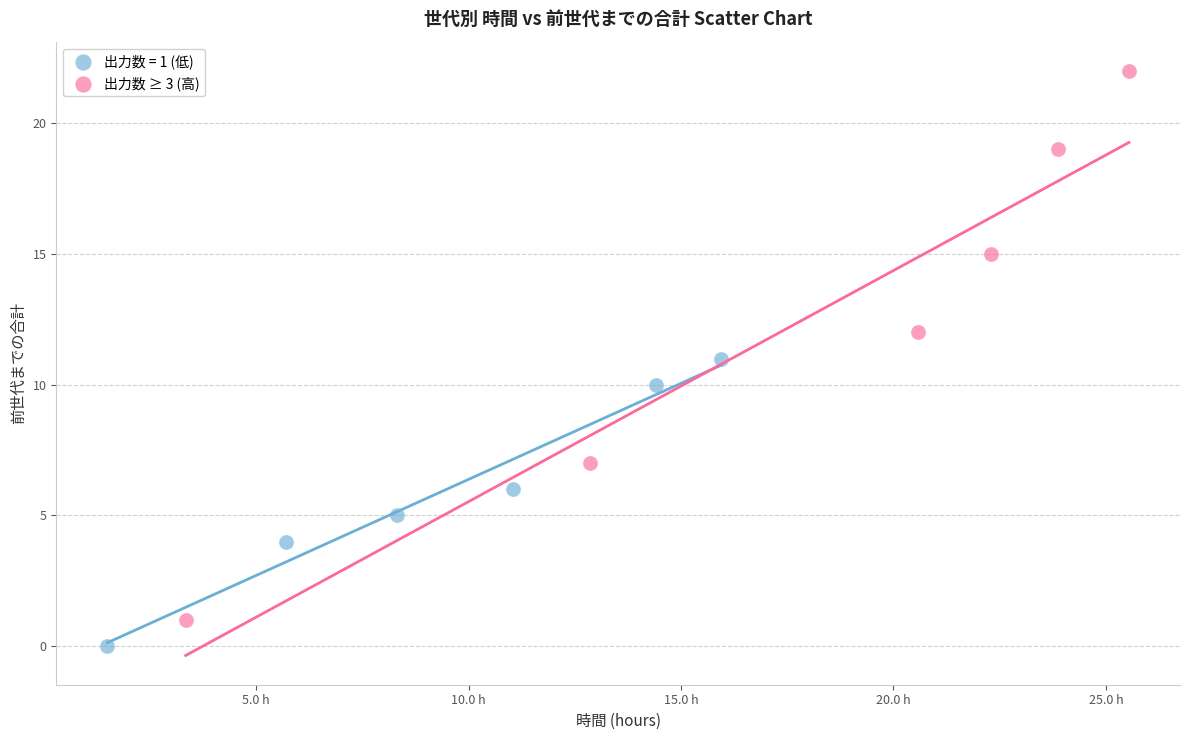

Which series contains the lowest Y value?

出力数 = 1 (低)